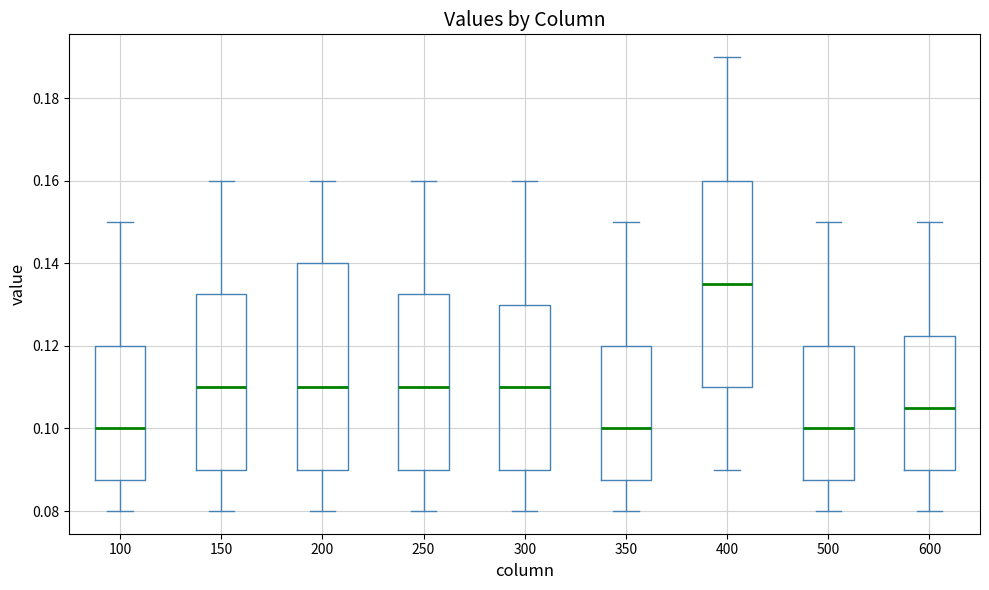

Where is the upper edge of the box at x = 300 on the y-axis? The values are not printed on the chart, so give them approximately, as read against the axis.

0.130